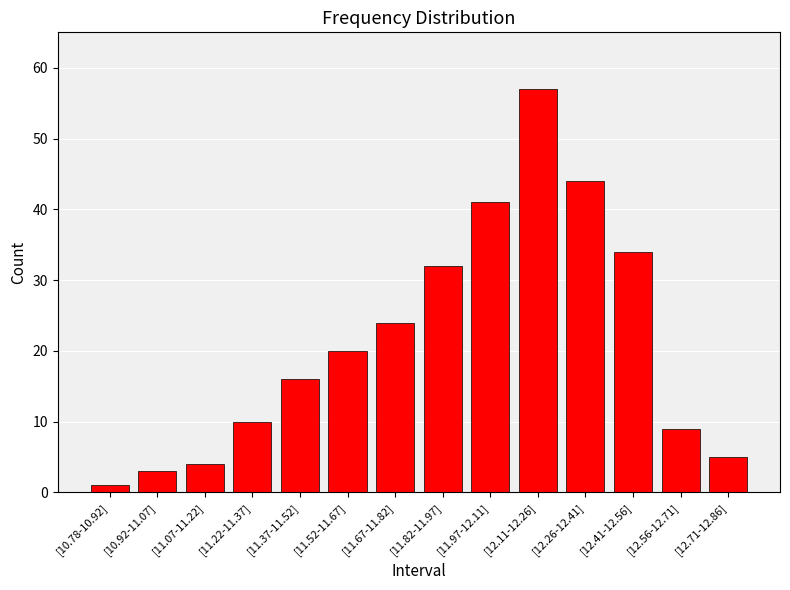

Reading right to left, list all the values displayed in this chart.

[12.71-12.86]=5	[12.56-12.71]=9	[12.41-12.56]=34	[12.26-12.41]=44	[12.11-12.26]=57	[11.97-12.11]=41	[11.82-11.97]=32	[11.67-11.82]=24	[11.52-11.67]=20	[11.37-11.52]=16	[11.22-11.37]=10	[11.07-11.22]=4	[10.92-11.07]=3	[10.78-10.92]=1